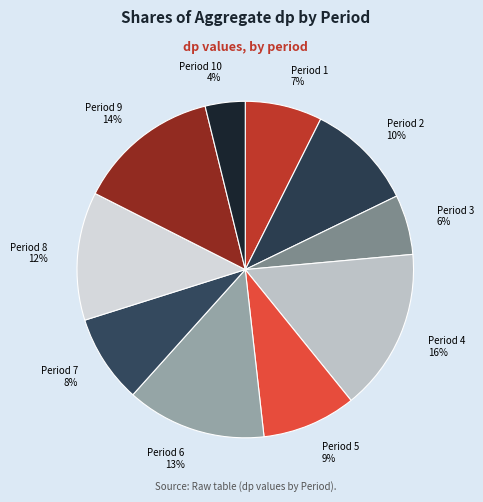

The Period 4 slice represents 9% of the pie. True or false?

False